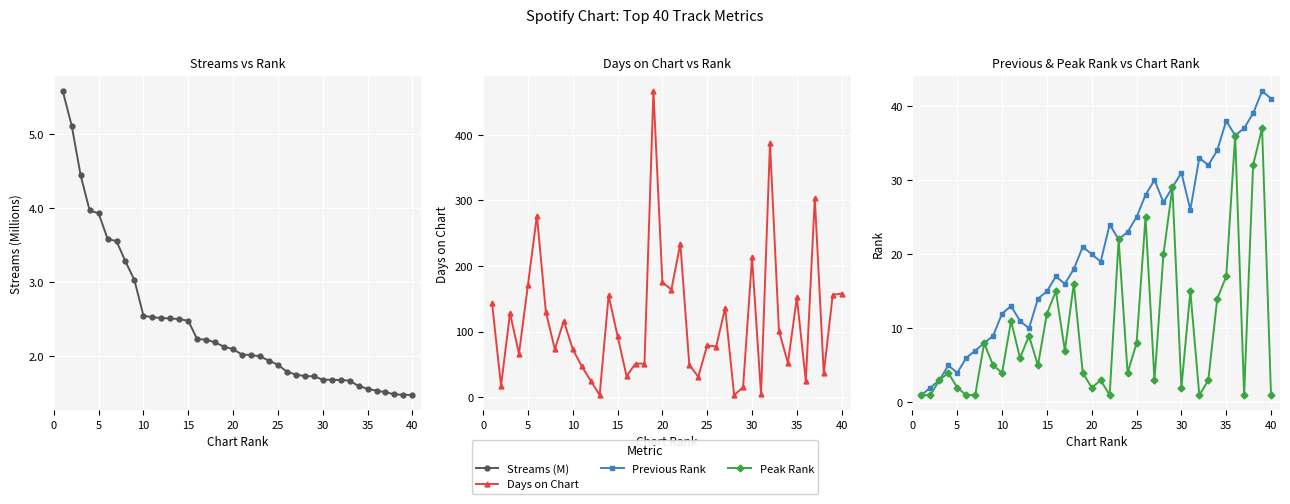

What is the minimum value shown in the chart?

1.0